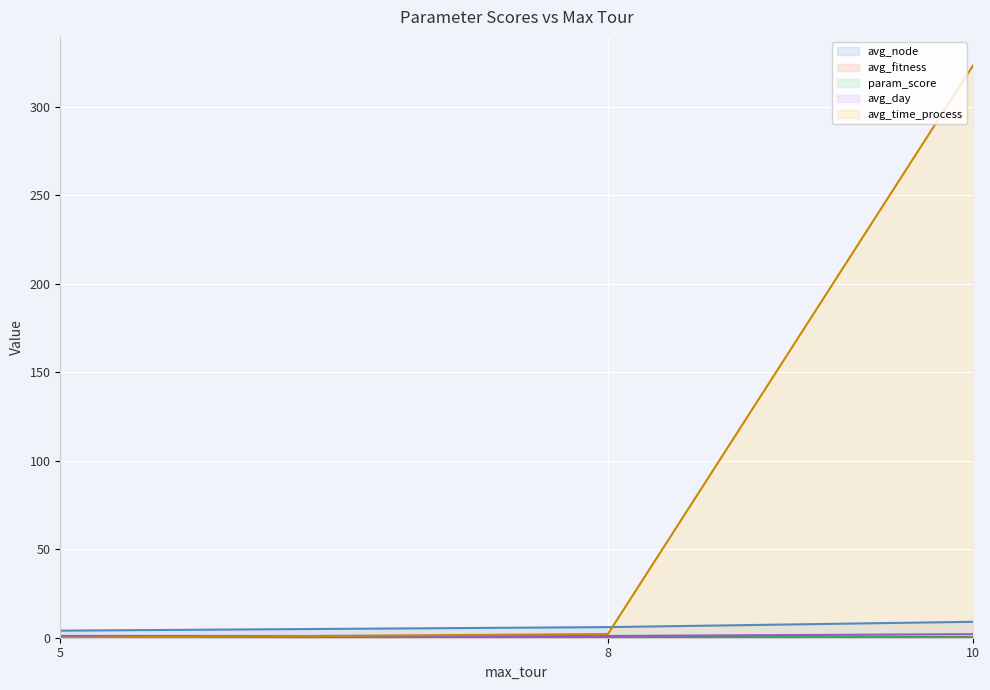

Which series has the largest range (max minus min)?

avg_time_process